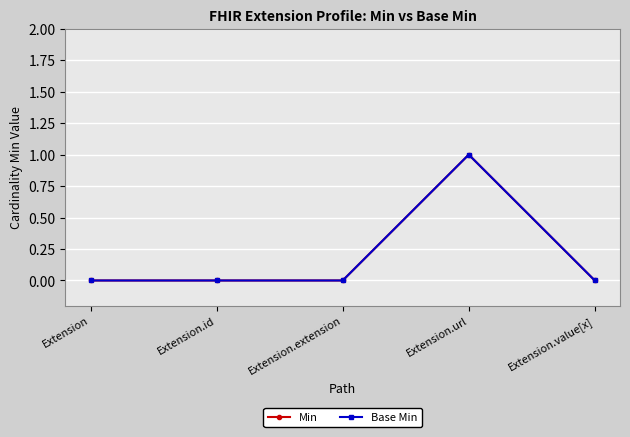

In Min, how many points are higher than both neighbors (excluding endpoints)?

1